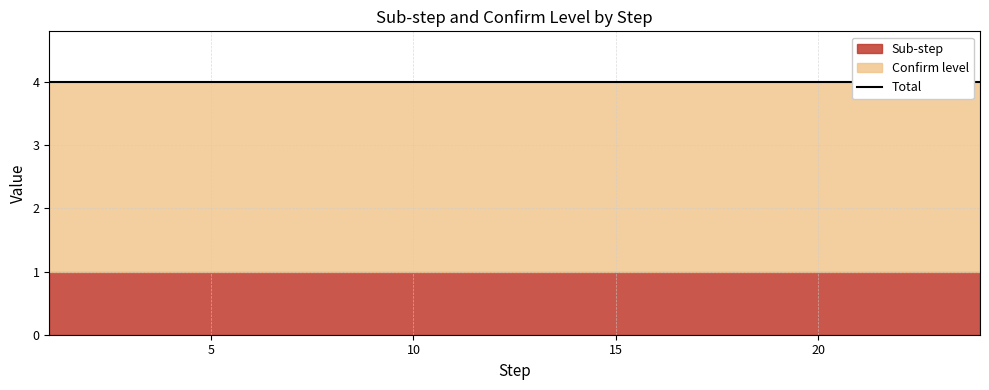

True or false: Confirm level has more than 1 points higher than both neighbors.

False